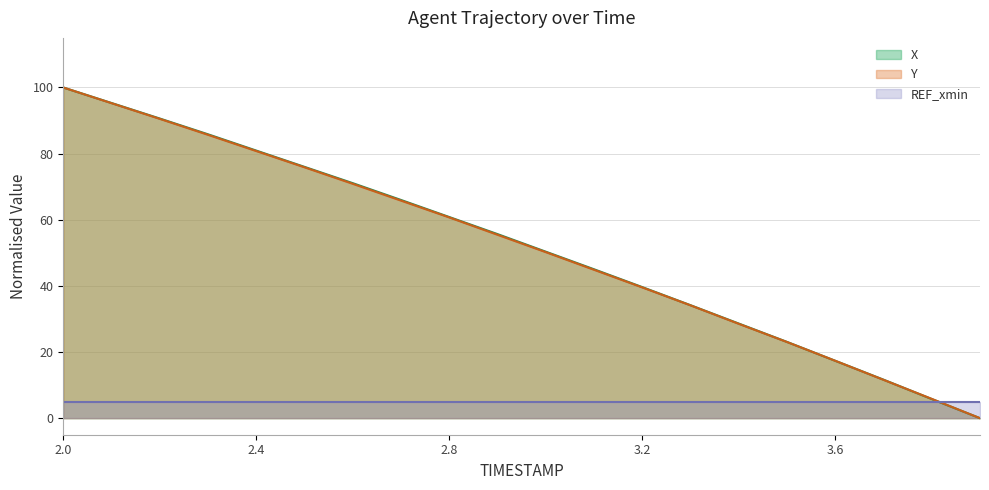

What is the value of the Y point at the 16th from the left?

23.0